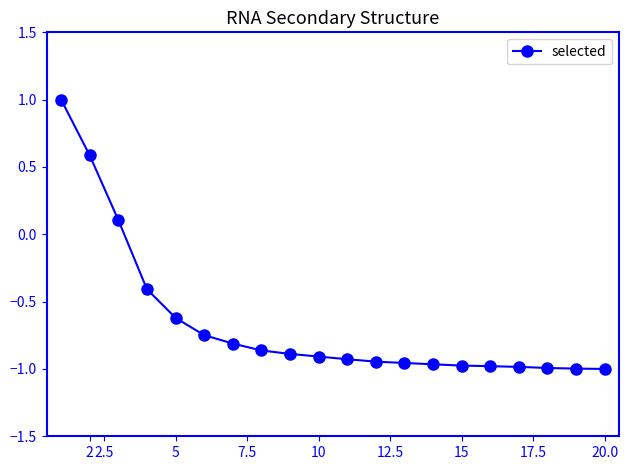

What is the greatest value displayed?

1.0